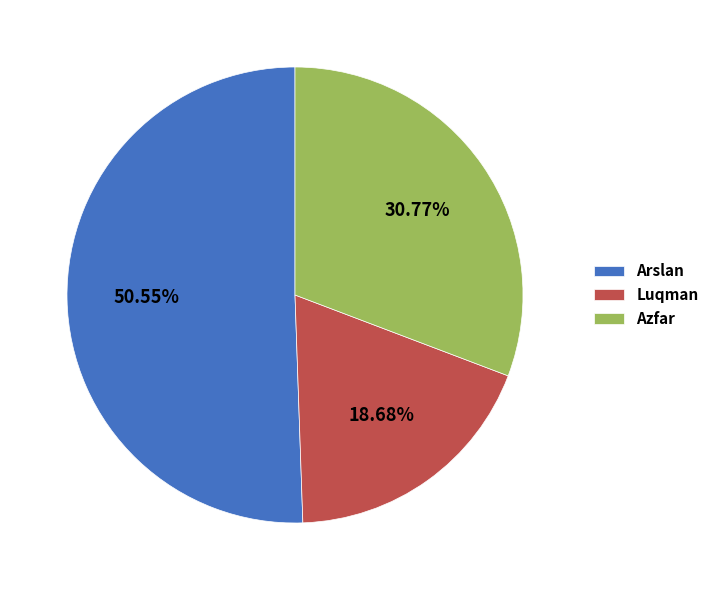

How many segments does this pie chart have?

3